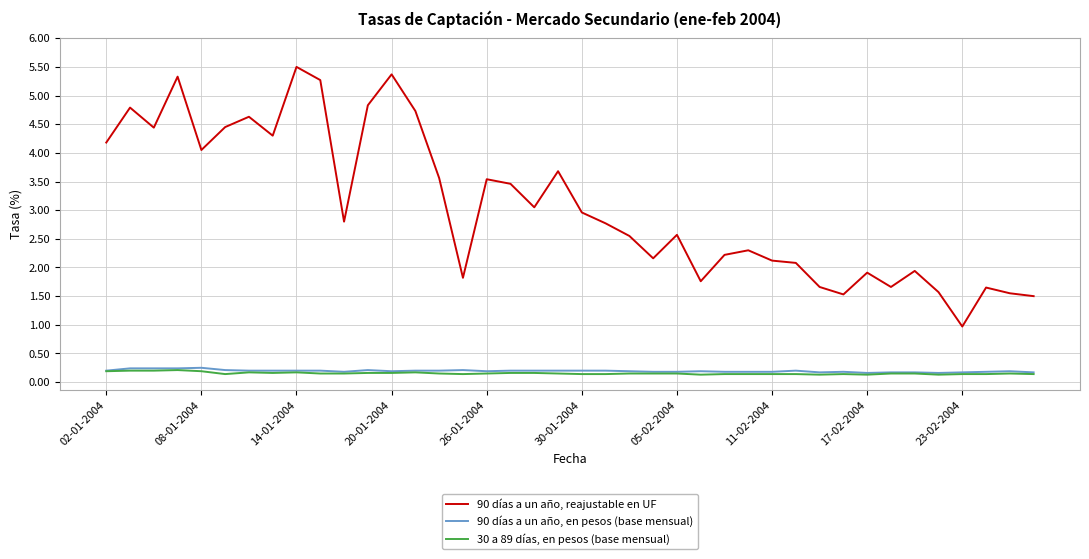

Rank the series by their maximum value, from lowest to highest.

30 a 89 días, en pesos (base mensual), 90 días a un año, en pesos (base mensual), 90 días a un año, reajustable en UF